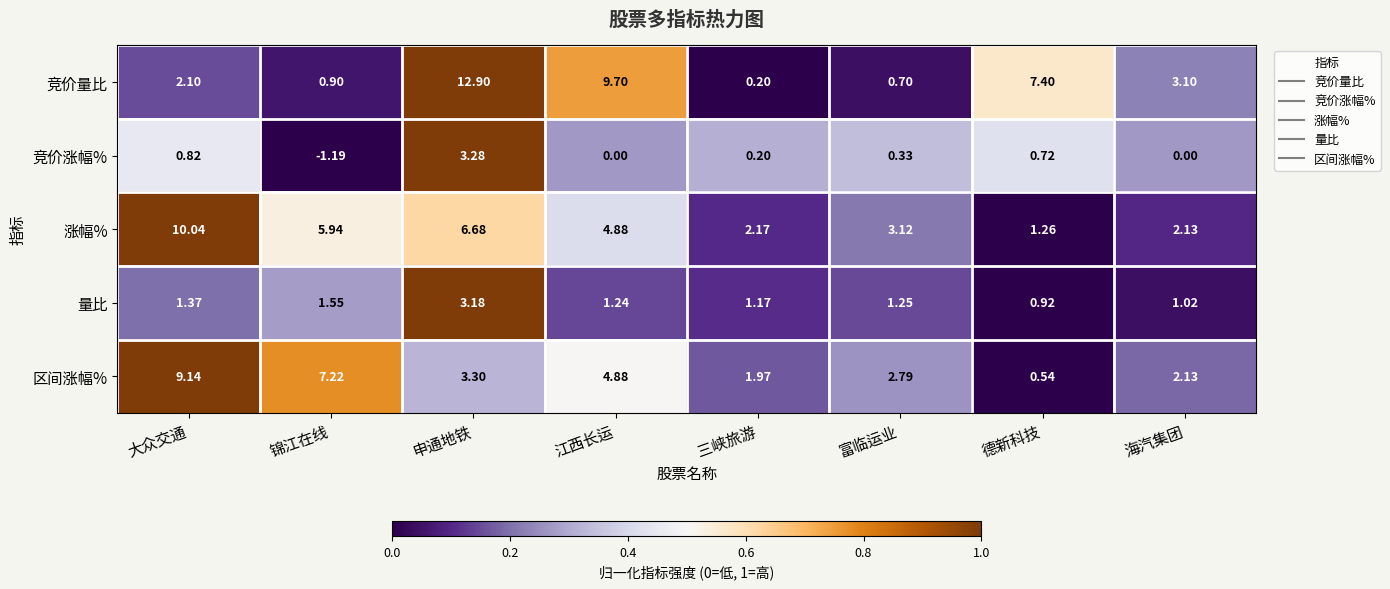

Is the value of 竞价涨幅% at 江西长运 greater than the value of 竞价量比 at 江西长运?

No